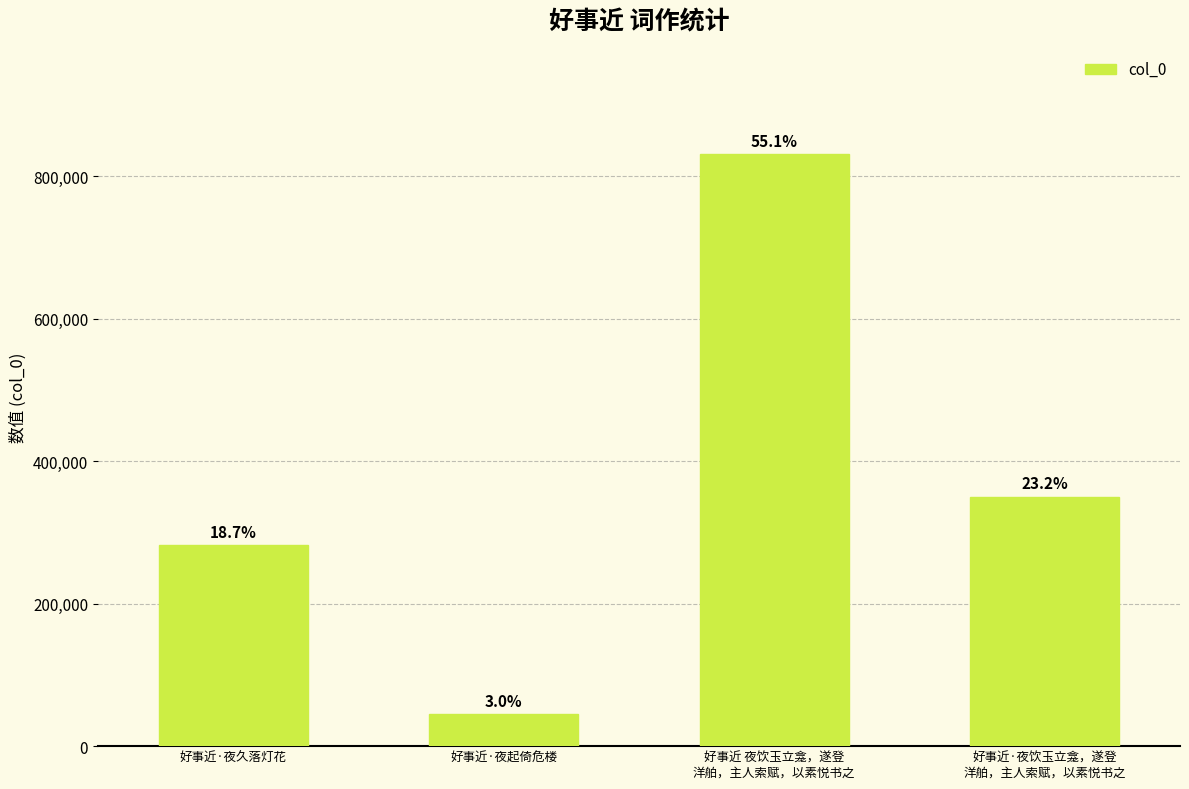

Does the chart contain any negative values?

No